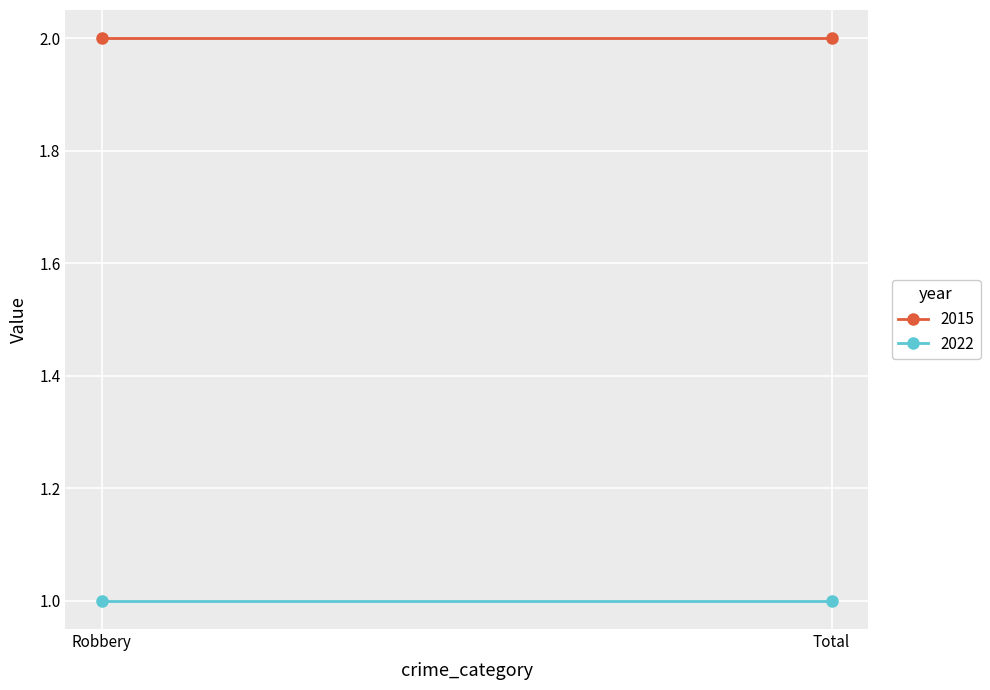

What position from the right is Total?

1